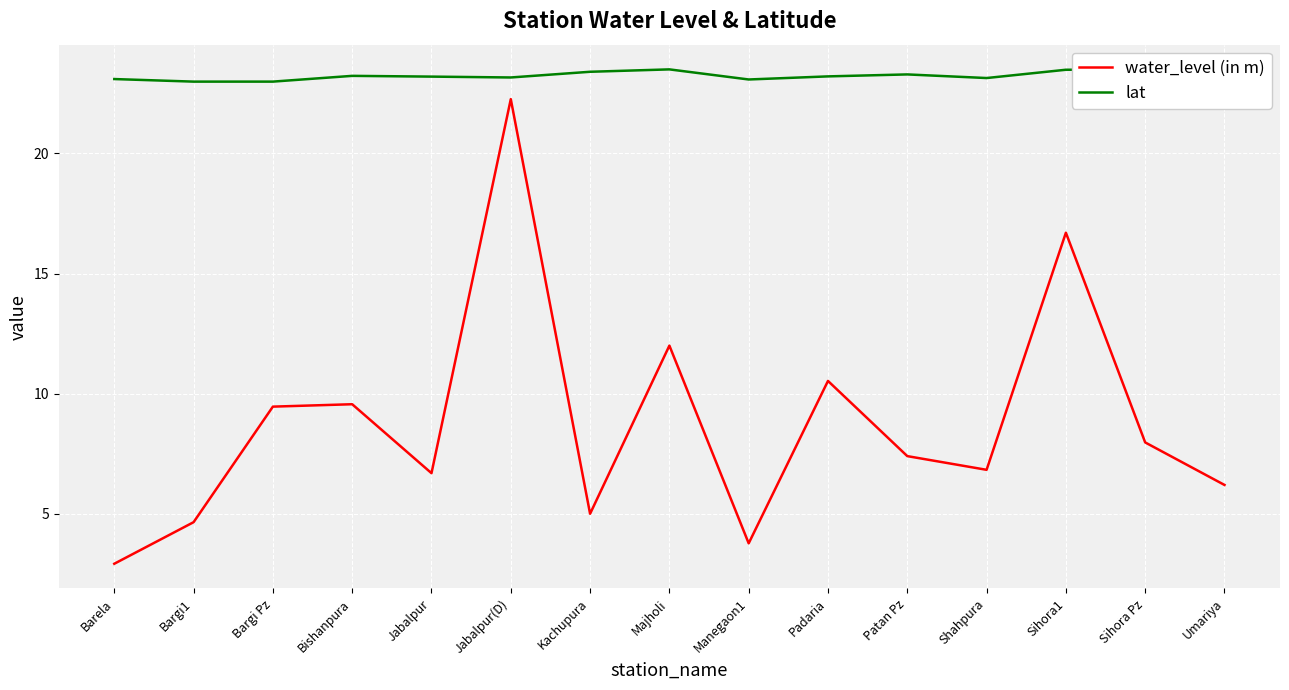

The water_level (in m) series shows 3.8 at Manegaon1. True or false?

True